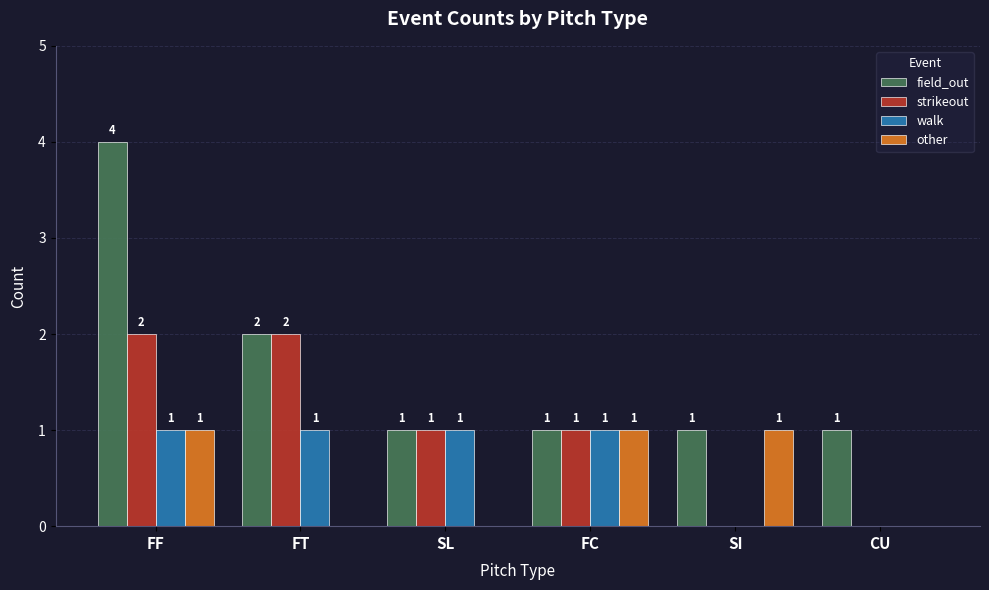

Reading right to left, list all the values displayed in this chart.

field_out: 1	1	1	1	2	4
strikeout: 0	0	1	1	2	2
walk: 0	0	1	1	1	1
other: 0	1	1	0	0	1